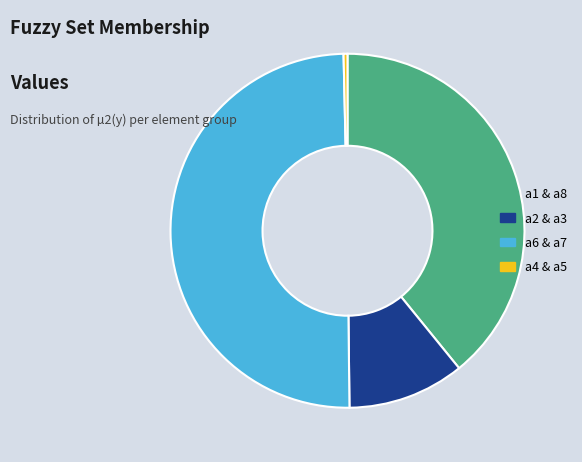

True or false: a2 & a3 accounts for 21% of the total.

False